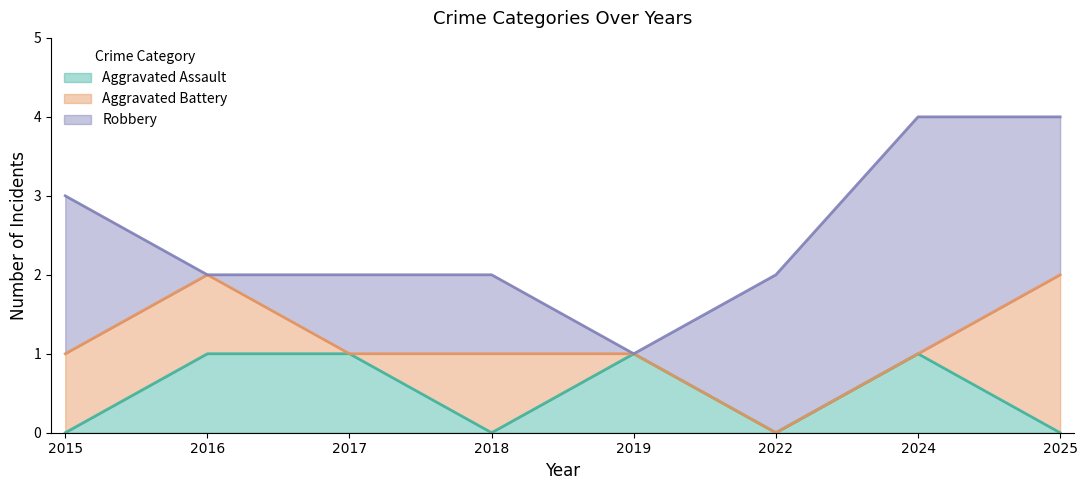

How many values in Aggravated Assault are above zero?

4